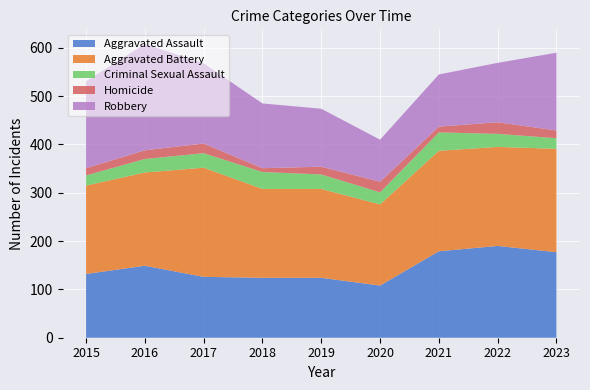

Reading left to right, list all the values displayed in this chart.

Aggravated Assault: 2015=132	2016=149	2017=126	2018=124	2019=124	2020=108	2021=179	2022=190	2023=177
Aggravated Battery: 2015=183	2016=193	2017=226	2018=184	2019=184	2020=168	2021=208	2022=205	2023=214
Criminal Sexual Assault: 2015=21	2016=28	2017=30	2018=35	2019=30	2020=25	2021=38	2022=27	2023=22
Homicide: 2015=15	2016=18	2017=20	2018=8	2019=16	2020=22	2021=12	2022=24	2023=16
Robbery: 2015=180	2016=220	2017=166	2018=134	2019=120	2020=87	2021=108	2022=123	2023=161